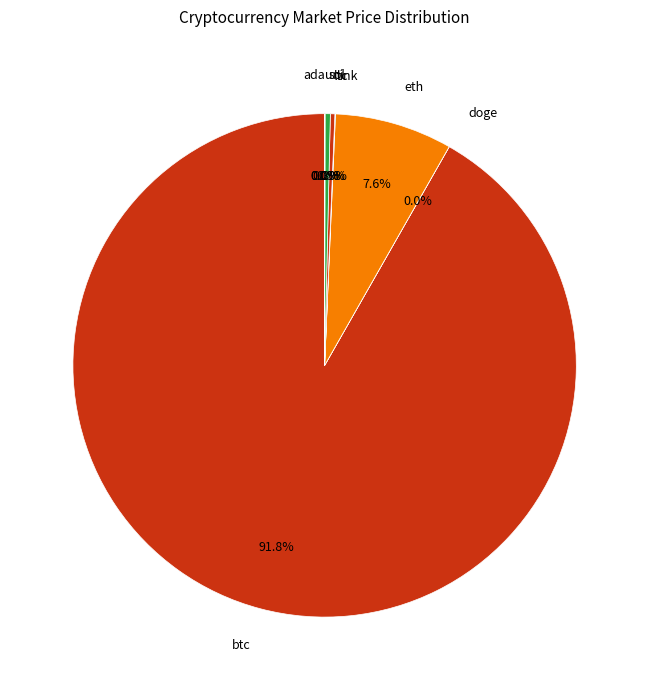

Does sol represent more than half of the total?

No